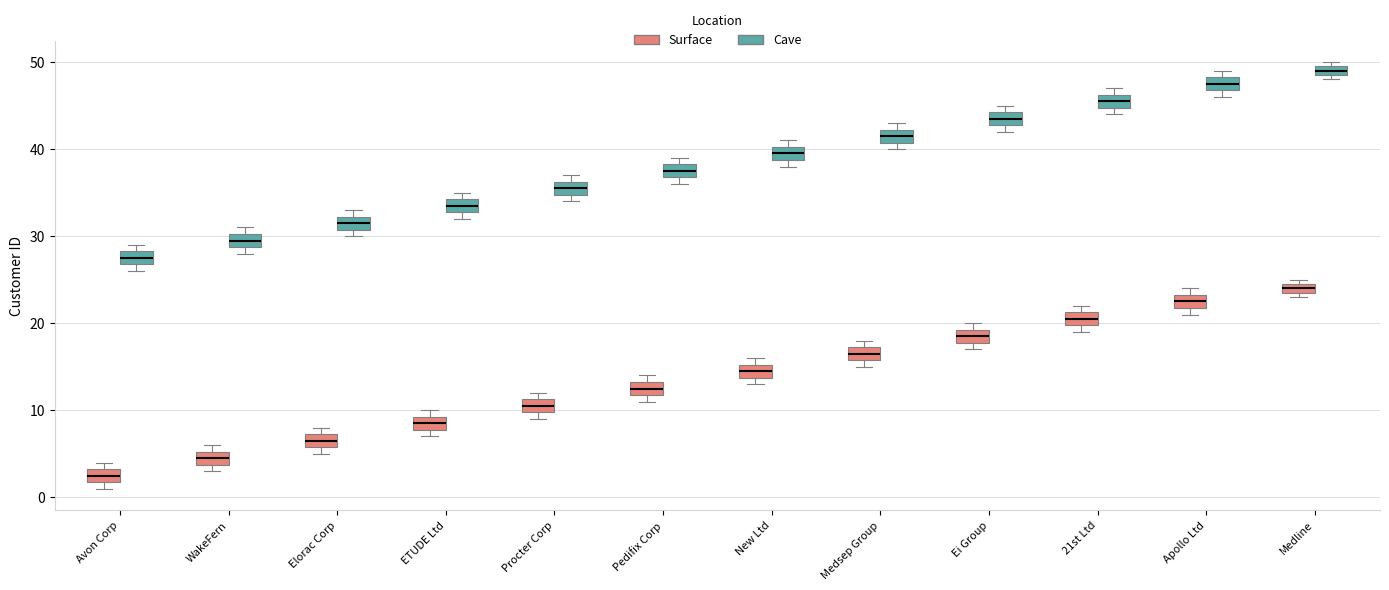

Which box's median line is the highest?

Medline (Cave)